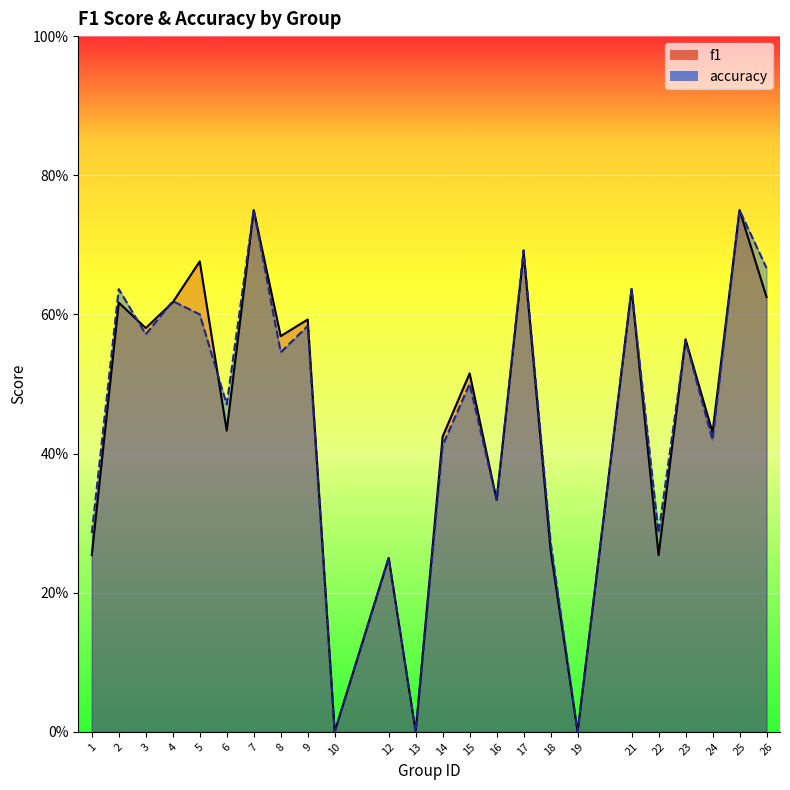

Which category has the highest value in the f1 series?

7